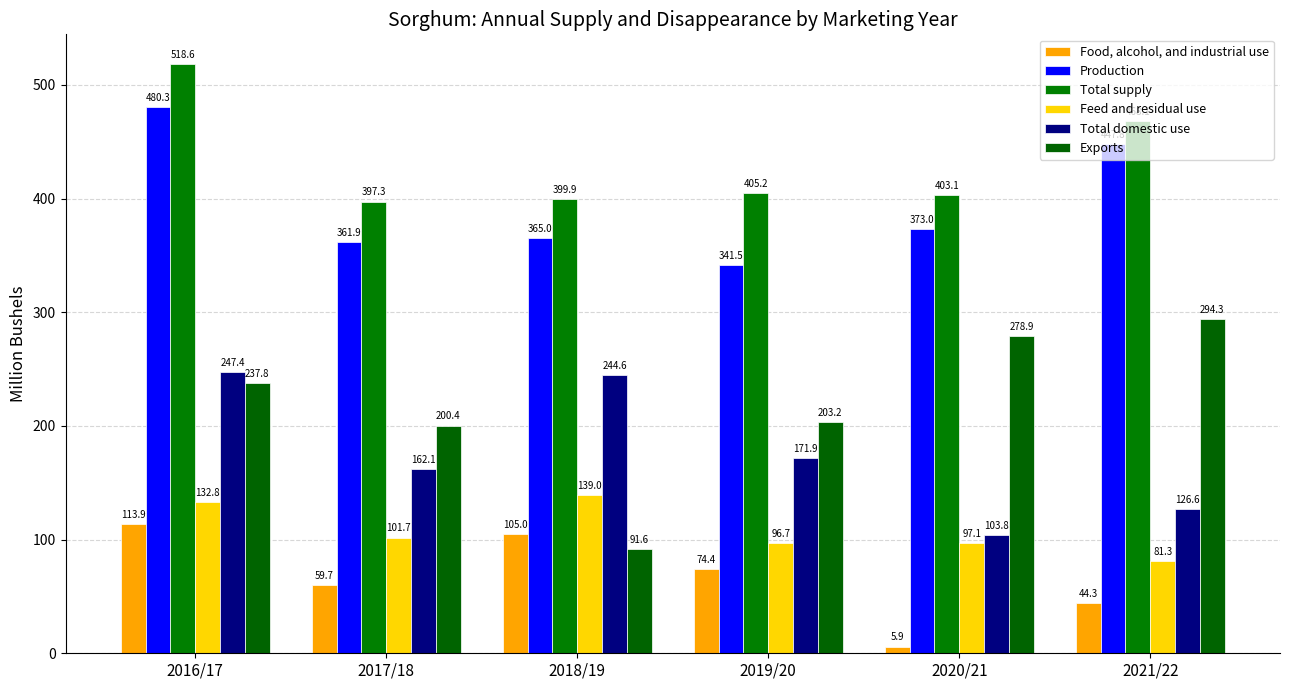

What is the smallest value displayed?

5.9